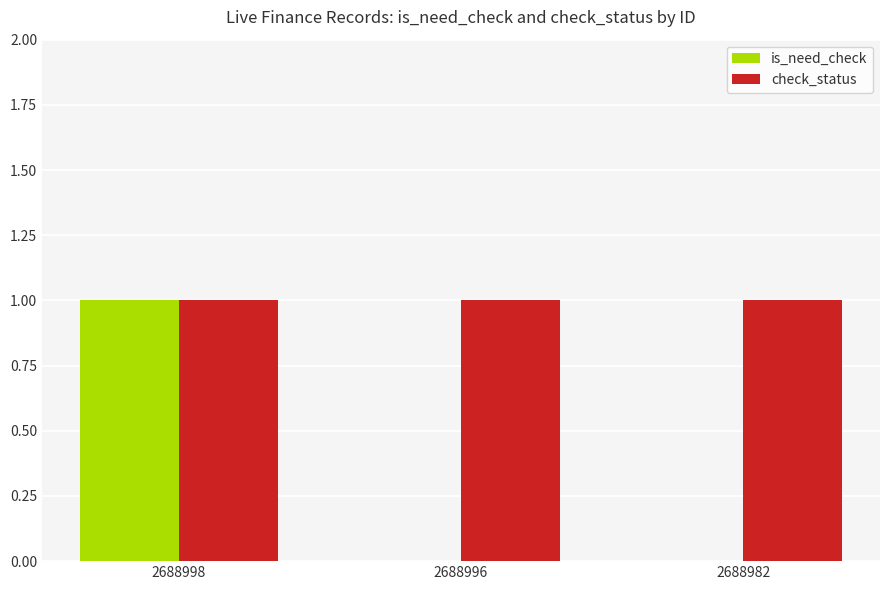

Which series changed the most between 2688998 and 2688982?

is_need_check